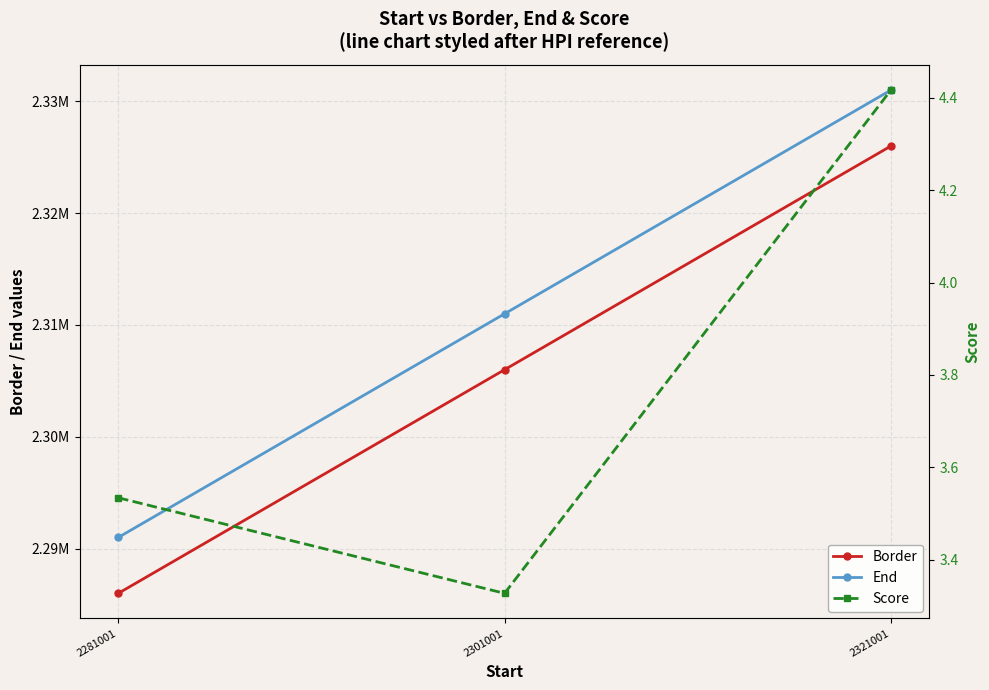

What is the difference between the second highest and minimum values in the Border series?

20000.0